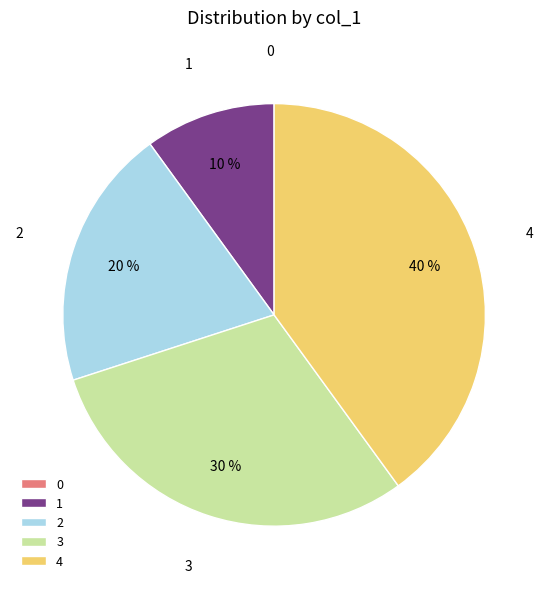

The 3 slice represents 23% of the pie. True or false?

False